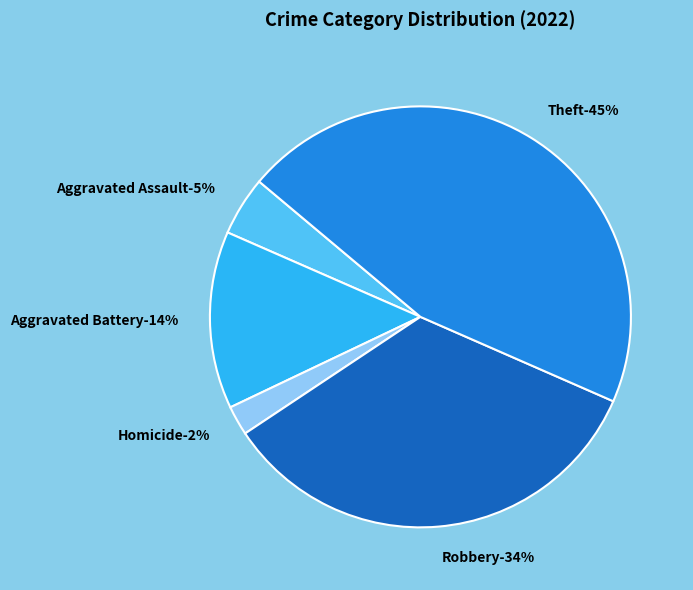

Which category has the biggest portion of the pie?

Theft